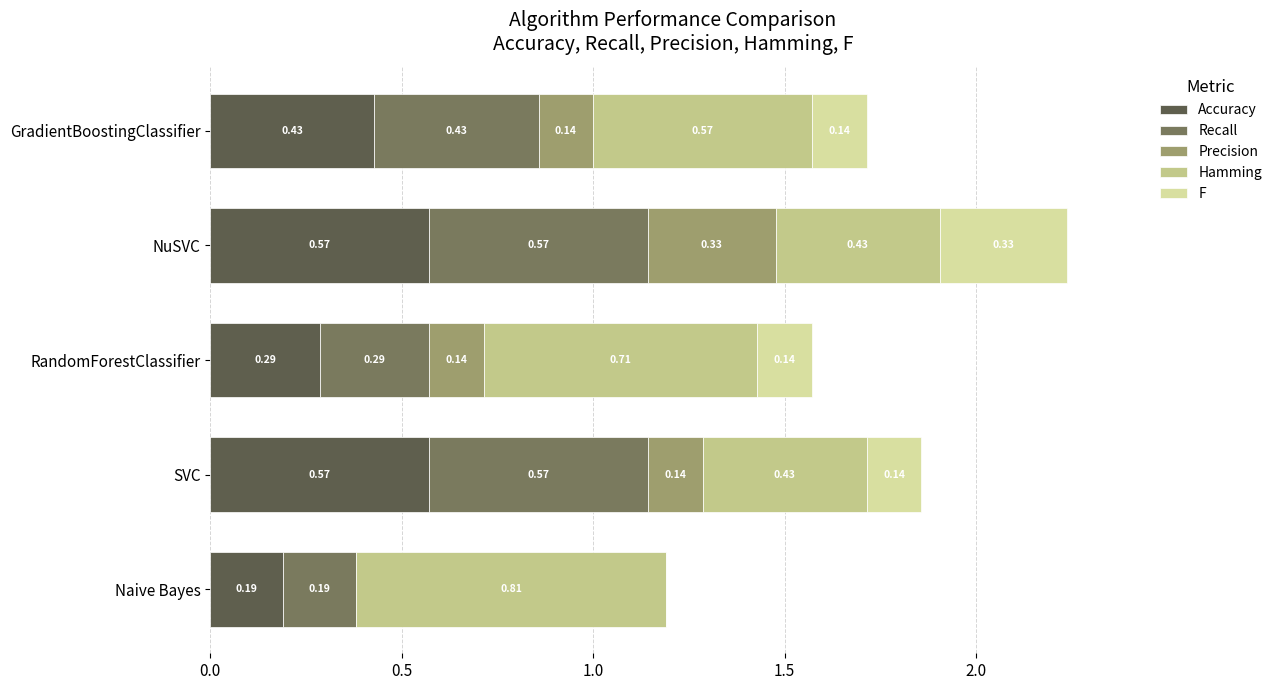

How many categories are shown in the chart?

5